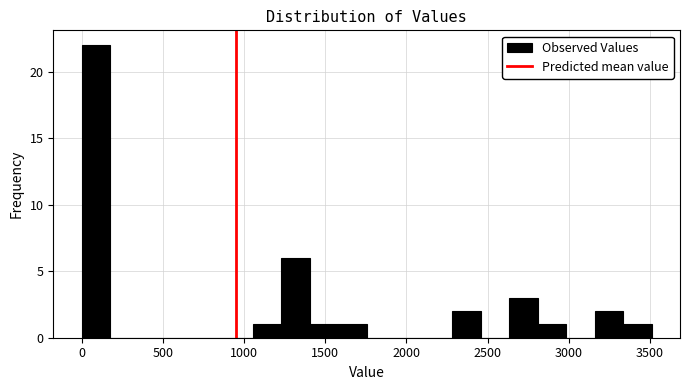

Around what value on the x-axis is the tallest bar? Give the approximate position of its centre, as read against the axis.

100